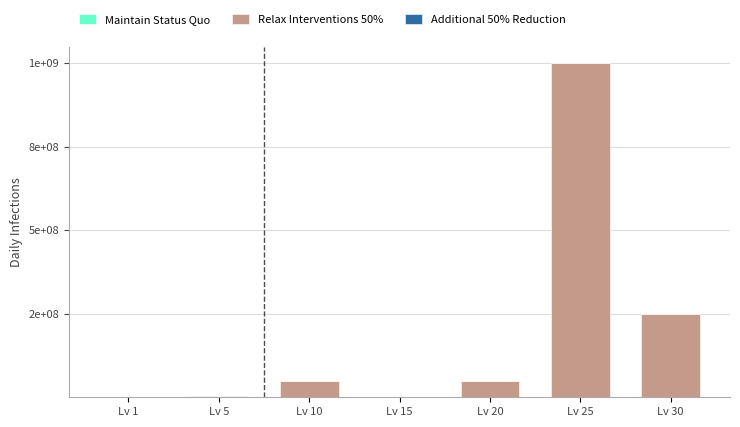

Are the bars horizontal?

No